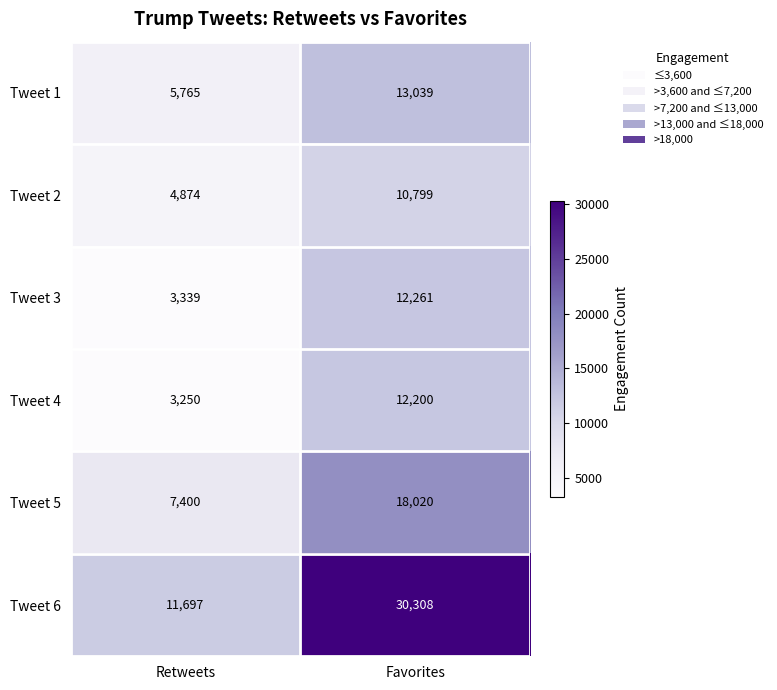

How many values in the Tweet 2 series are below 10799?

1